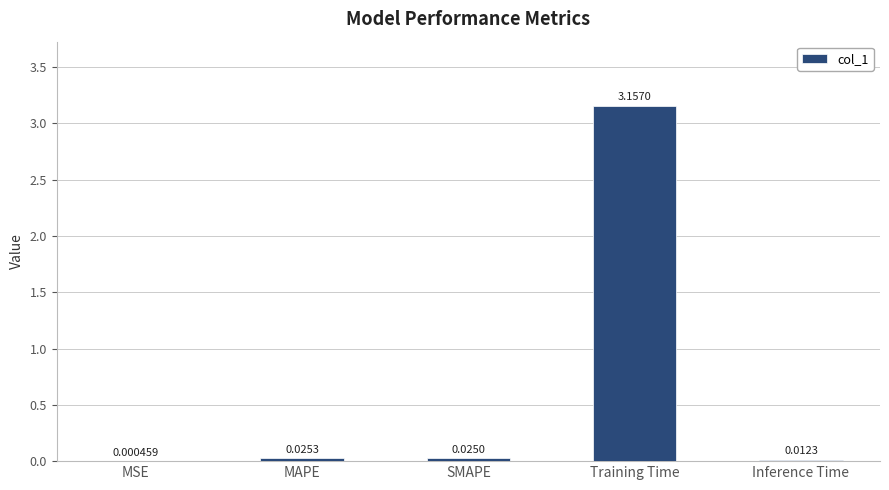

At which label is the value closest to 1?

MAPE